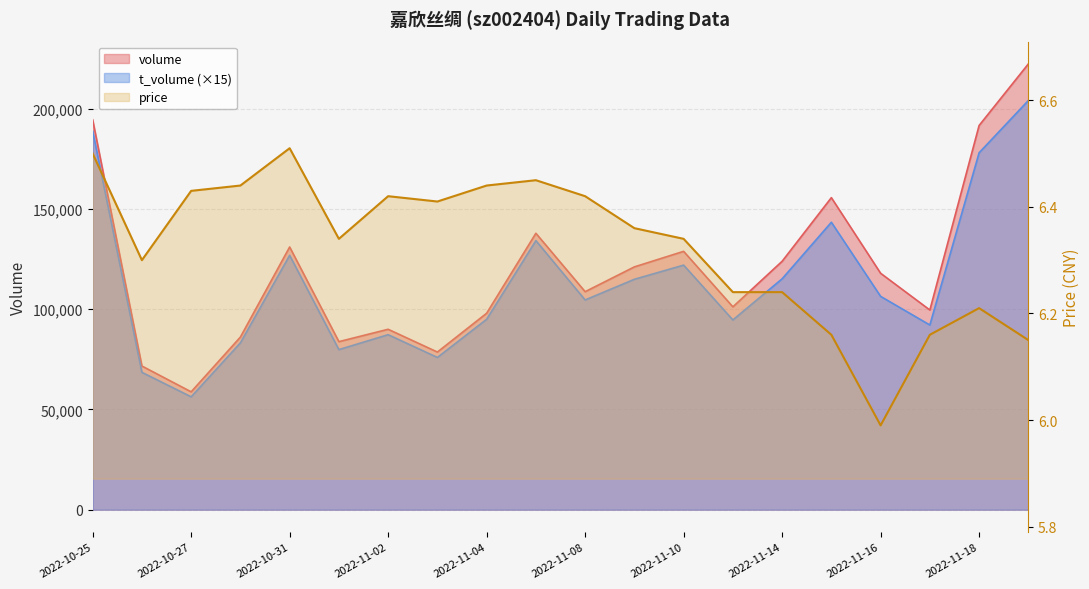

Which series has the largest total across all categories?

volume